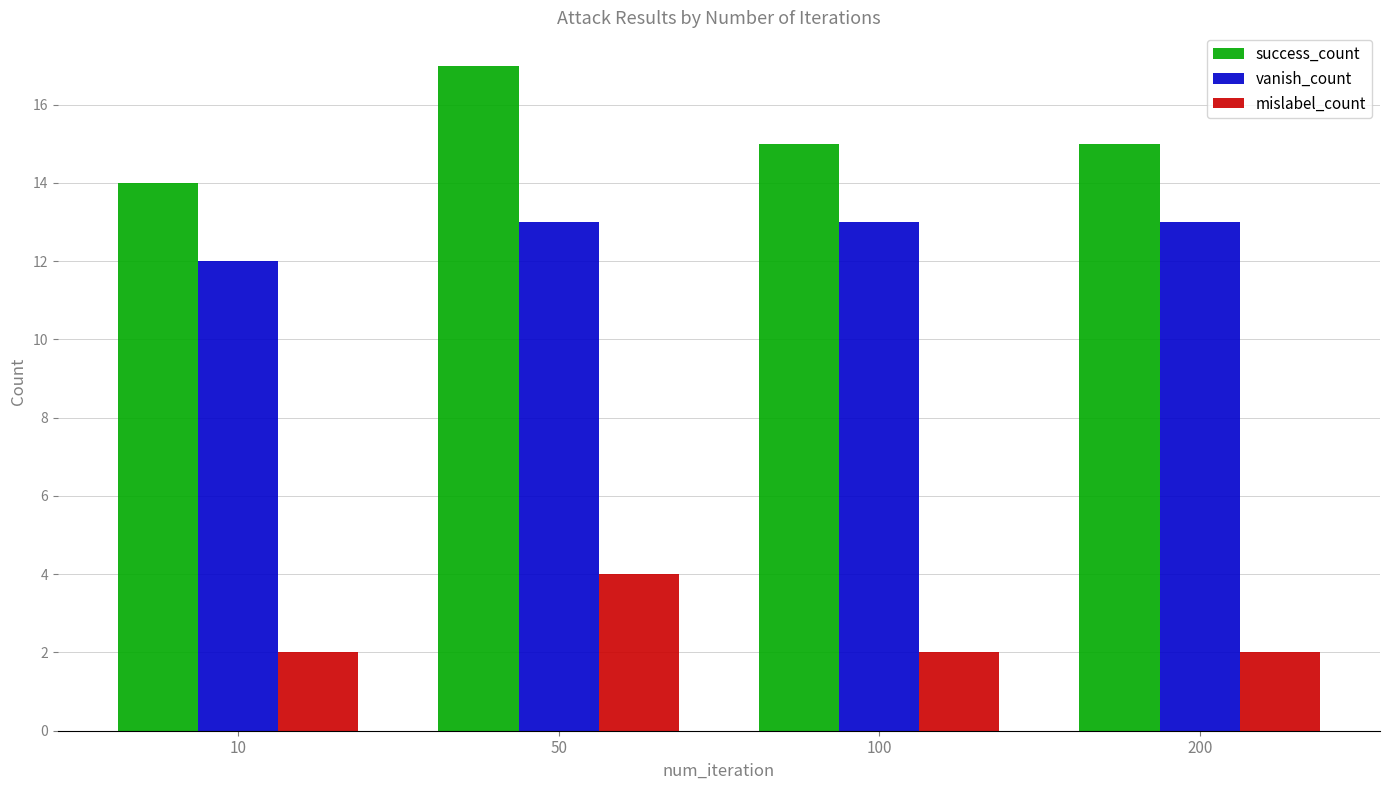

Is the value of mislabel_count at 50 greater than the value of success_count at 50?

No